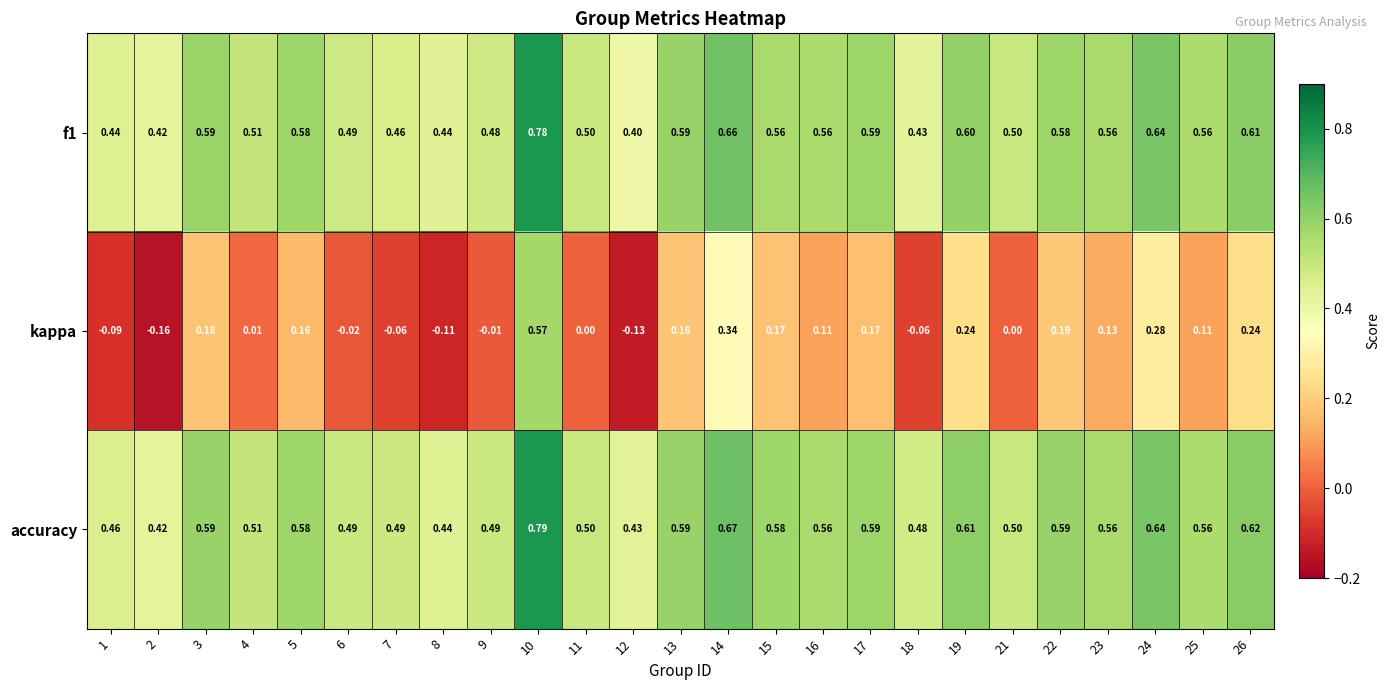

Which series has the largest range (max minus min)?

kappa